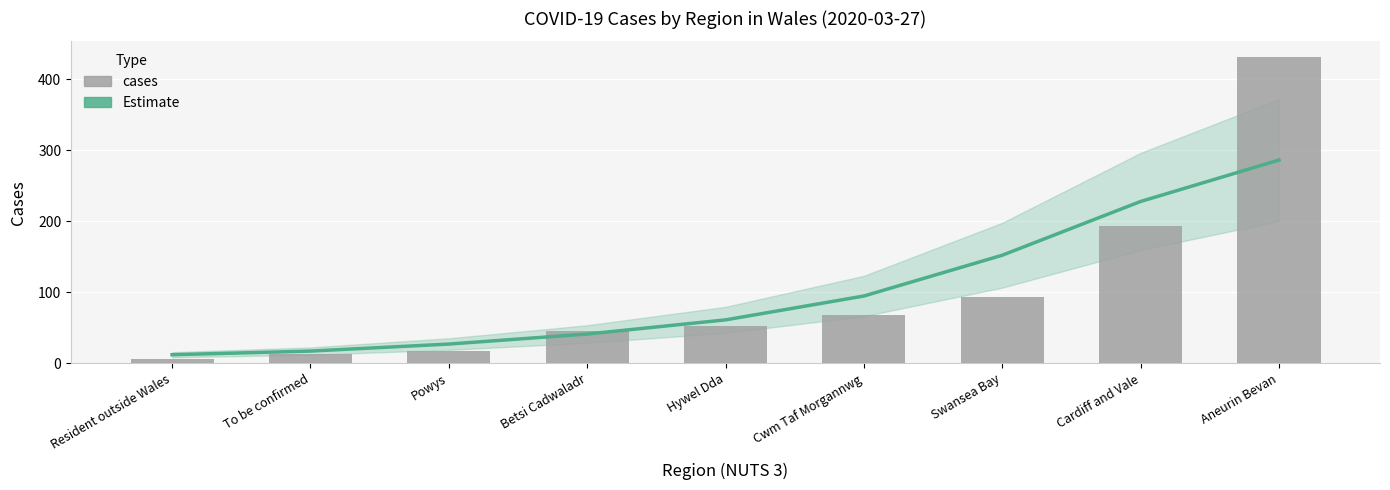

What is the lowest value of the Estimate series?

12.2